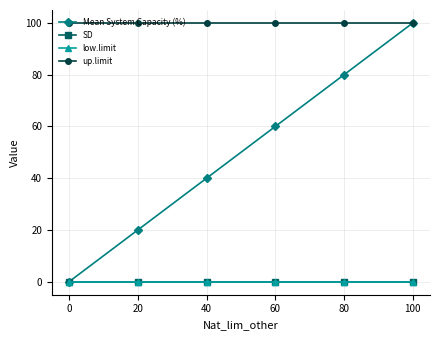

Is this an area chart (filled region under the line)?

No